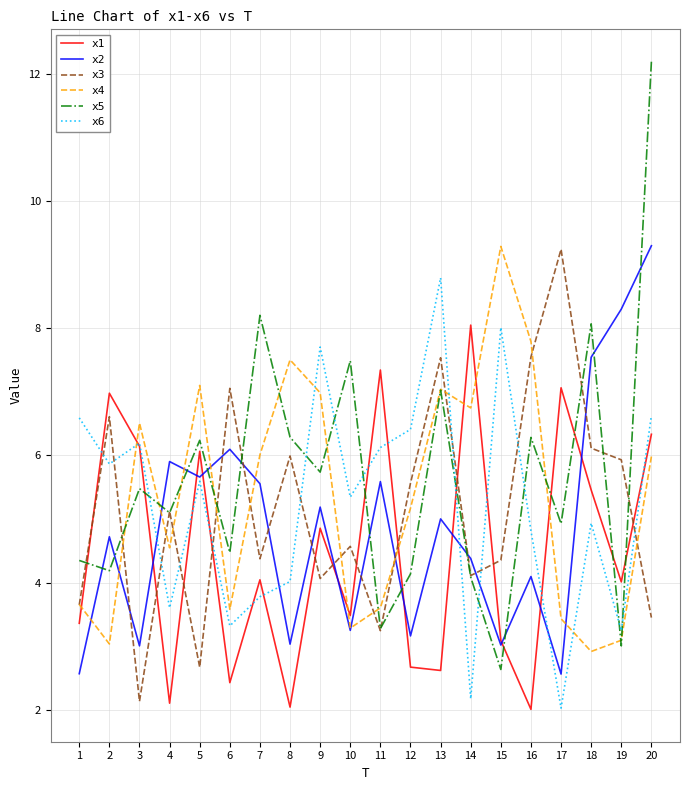

The x2 series shows 4.4 at 14. True or false?

True